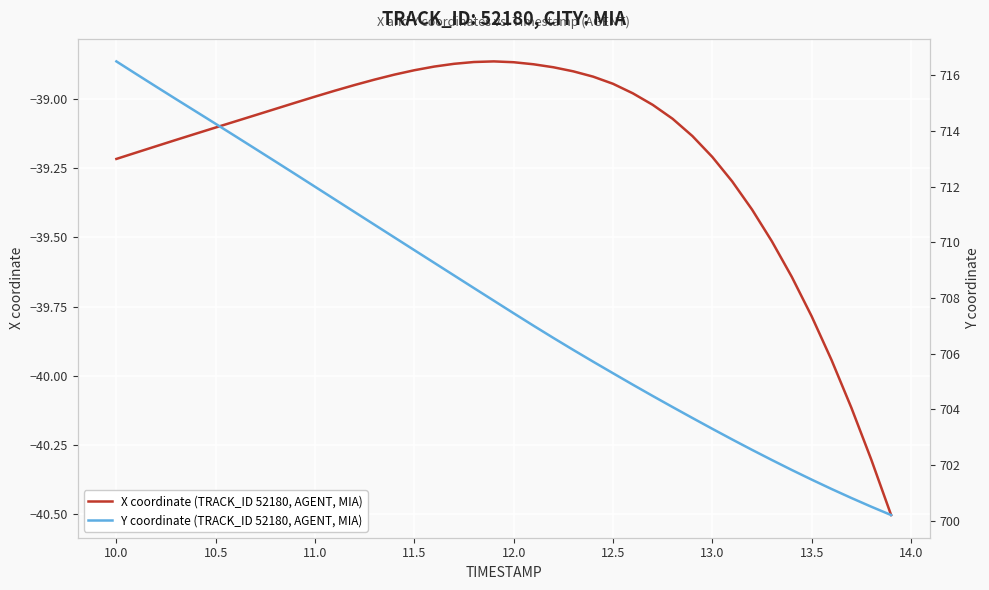

Does the chart display data point markers on the line(s)?

No